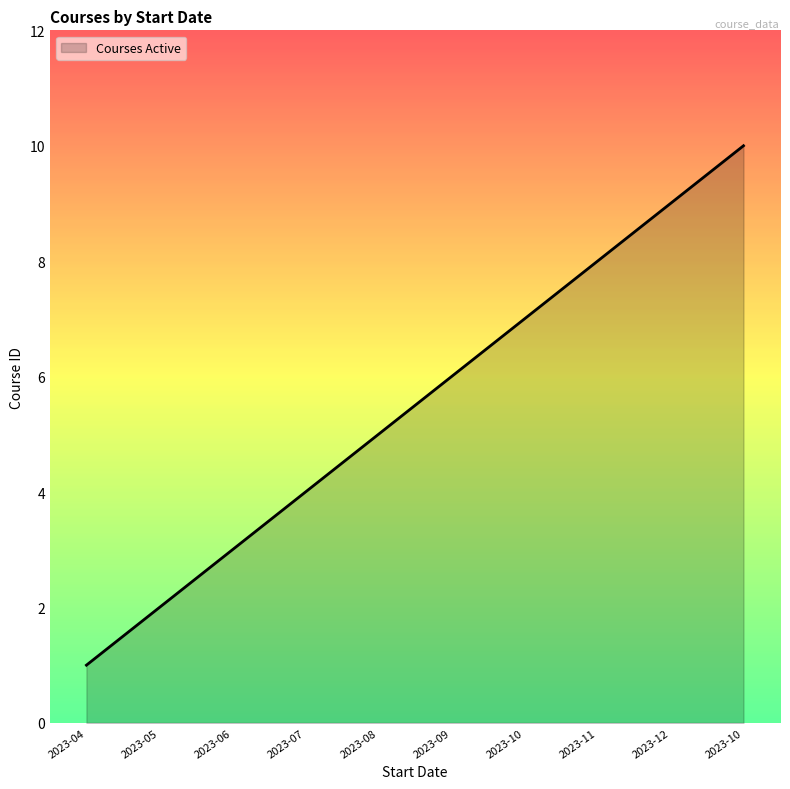

What is the difference between the maximum and second lowest values?

8